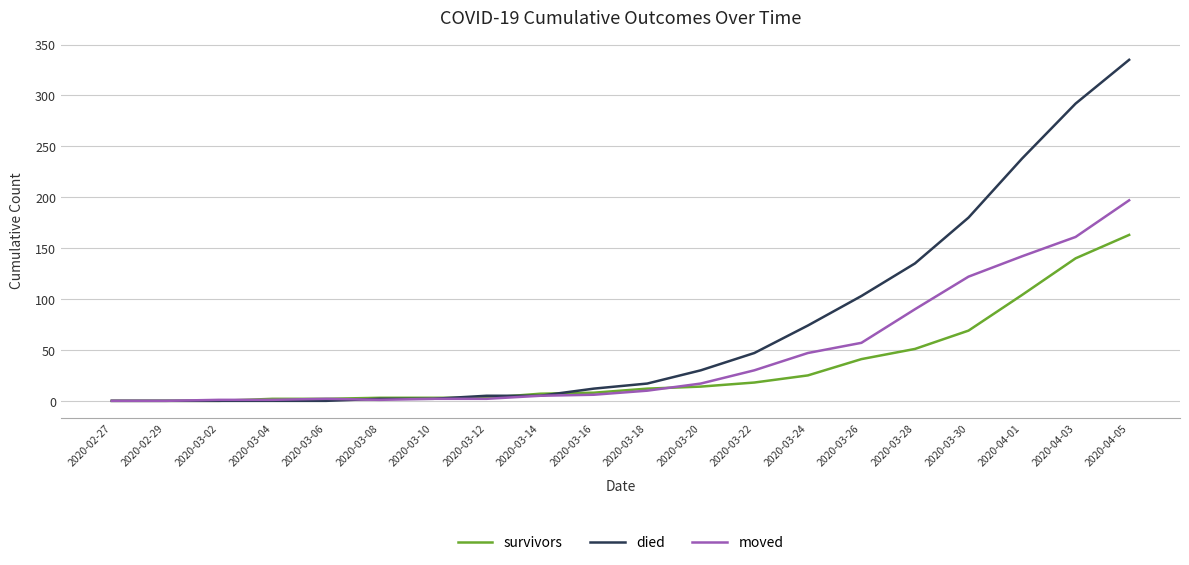

Which series changed the most between 2020-03-06 and 2020-04-03?

died